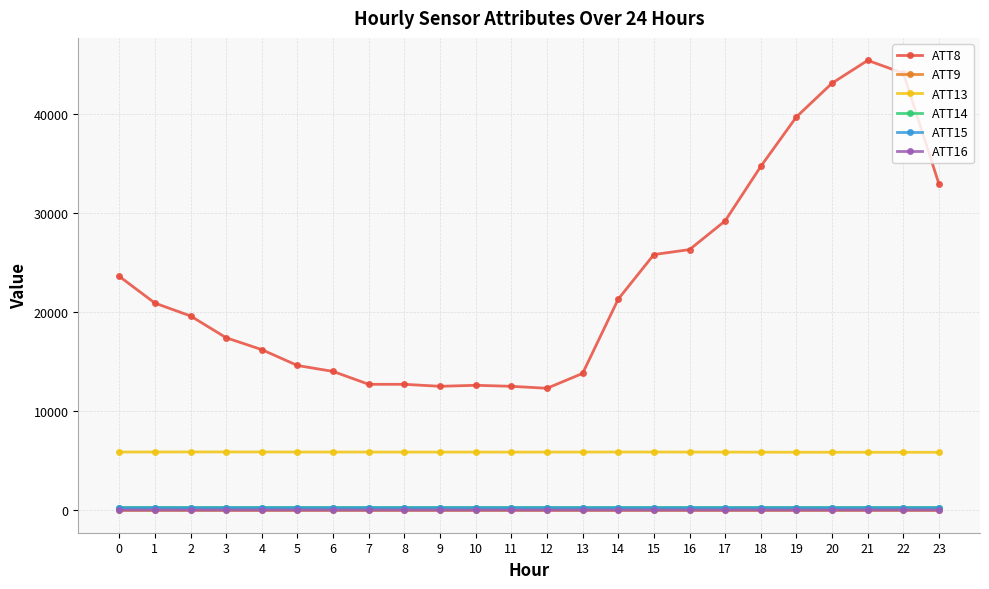

The ATT13 series shows 3295.2 at 8. True or false?

False